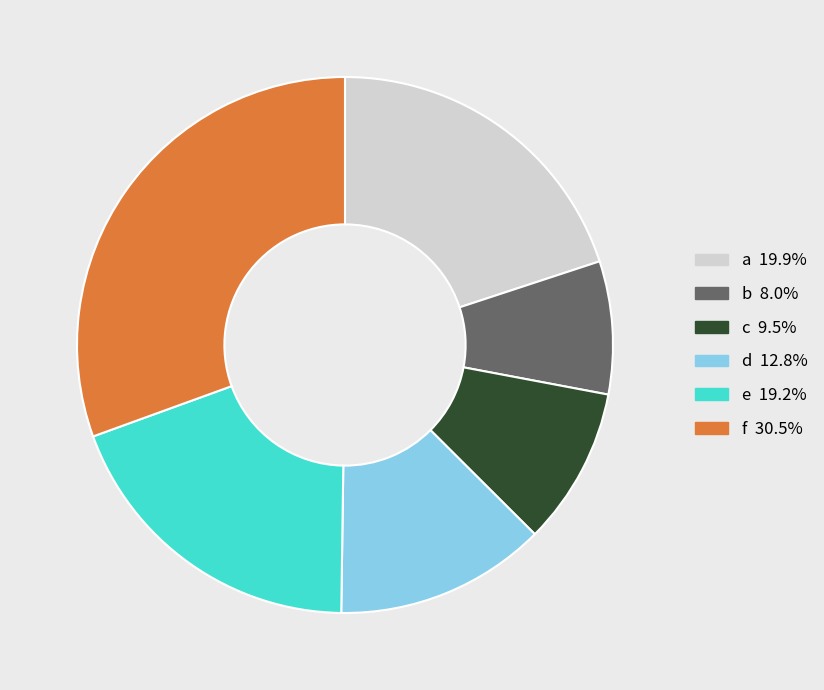

Combined, do c and a account for over 50%?

No